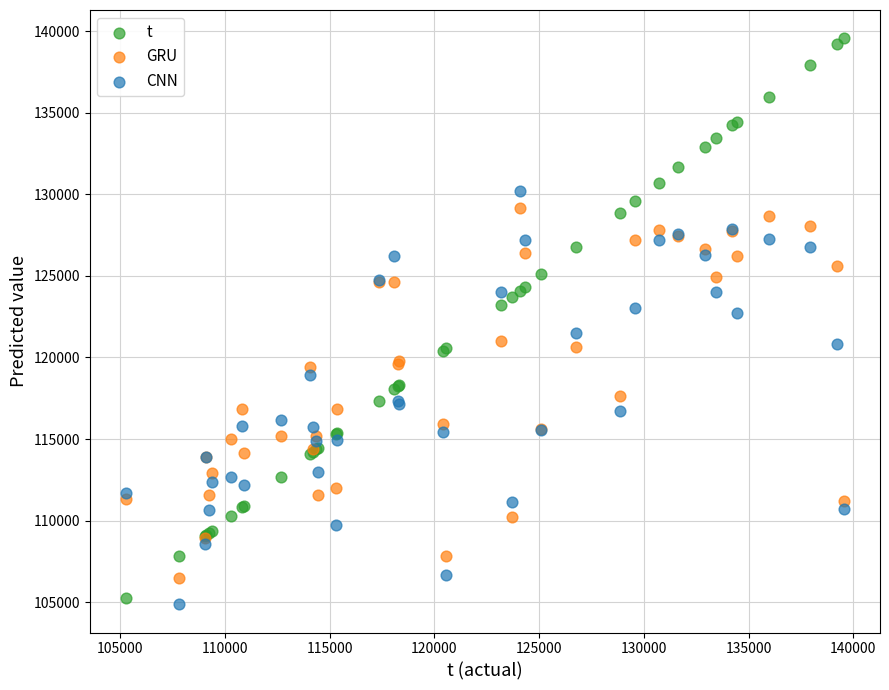

Which series reaches the maximum Y coordinate?

t